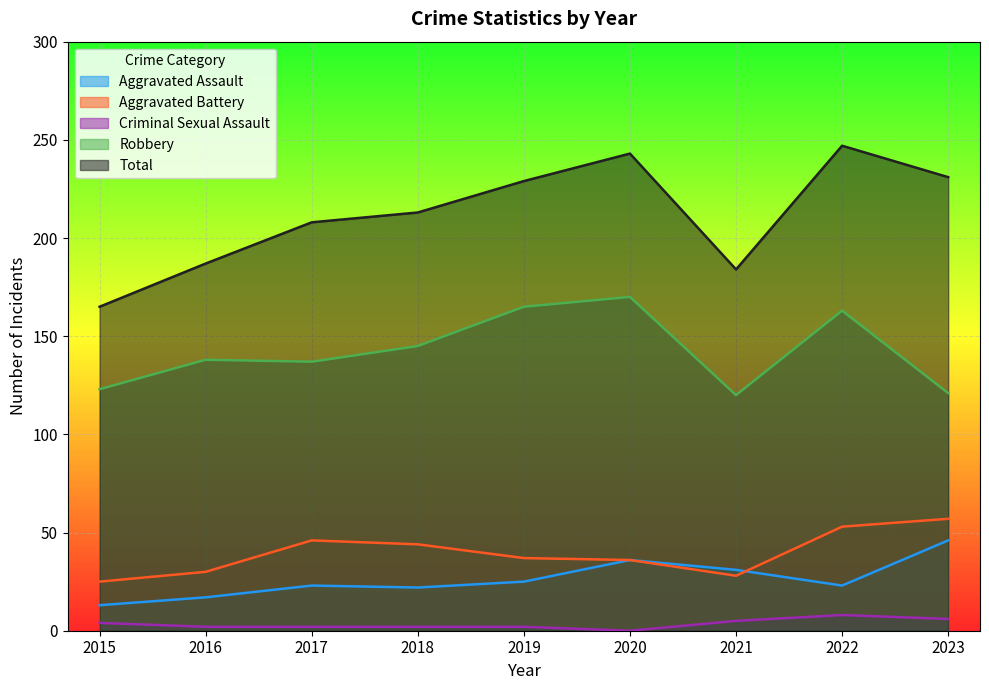

True or false: Aggravated Battery has a value of 28 at 2021.

True